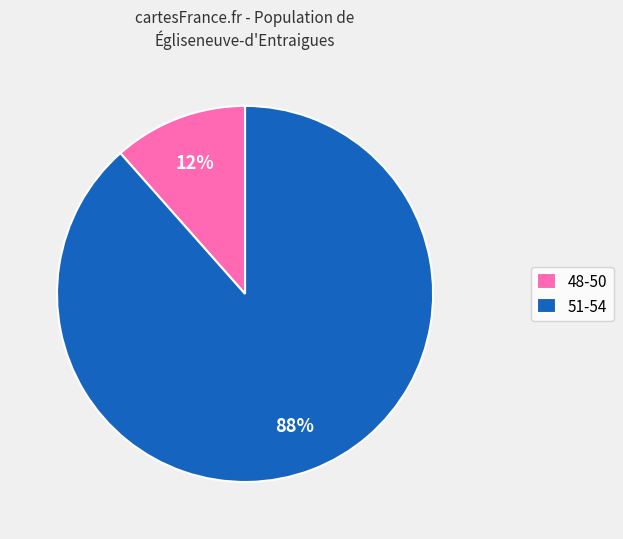

Between 48-50 and 51-54, which is larger?

51-54